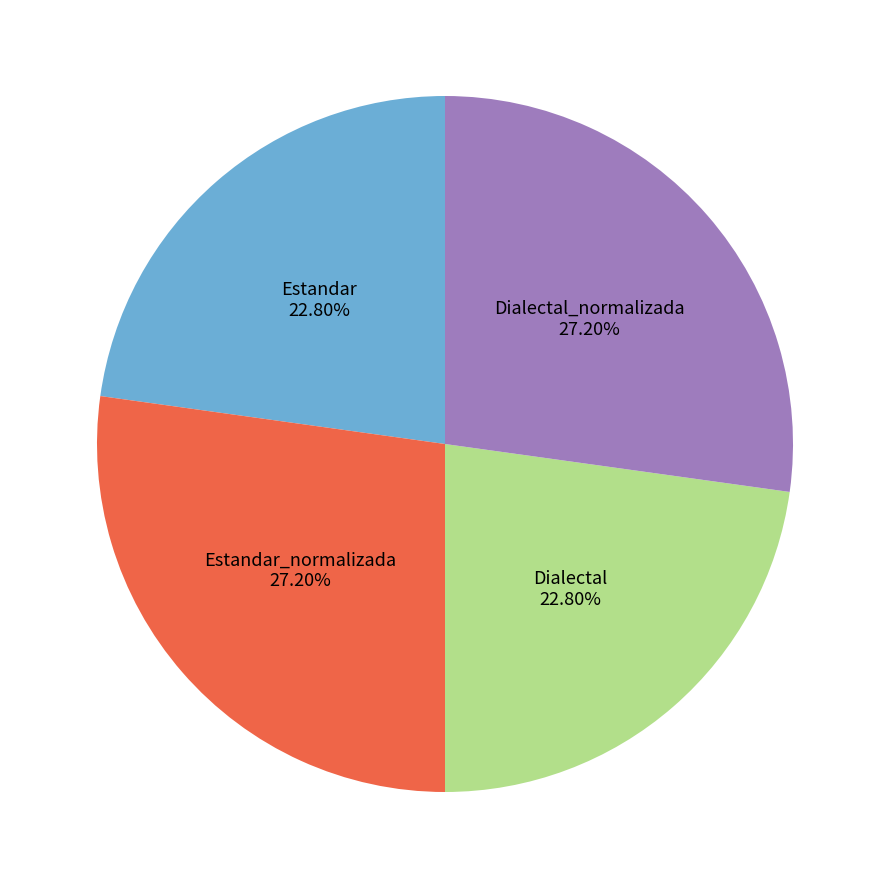

Is there any slice that represents more than half of the pie?

No